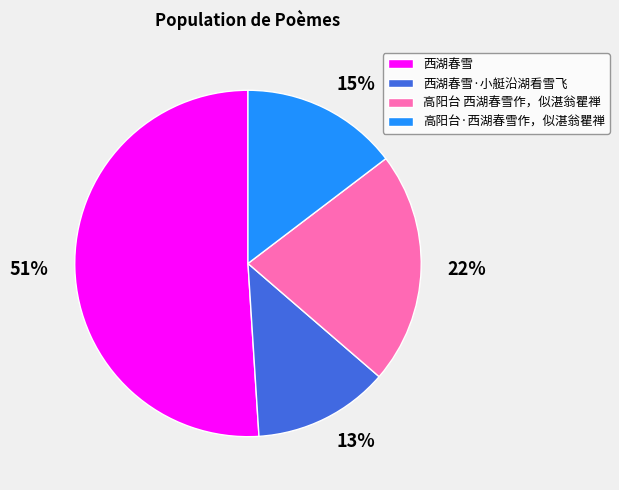

Between 高阳台 西湖春雪作，似湛翁瞿禅 and 高阳台·西湖春雪作，似湛翁瞿禅, which is larger?

高阳台 西湖春雪作，似湛翁瞿禅